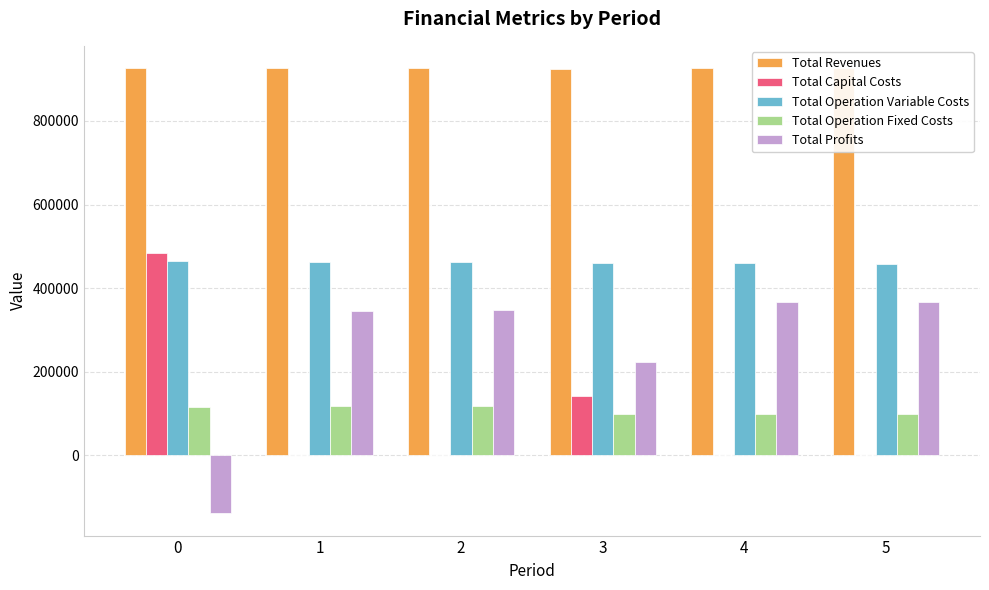

What is the maximum value for Total Operation Variable Costs?

463944.1